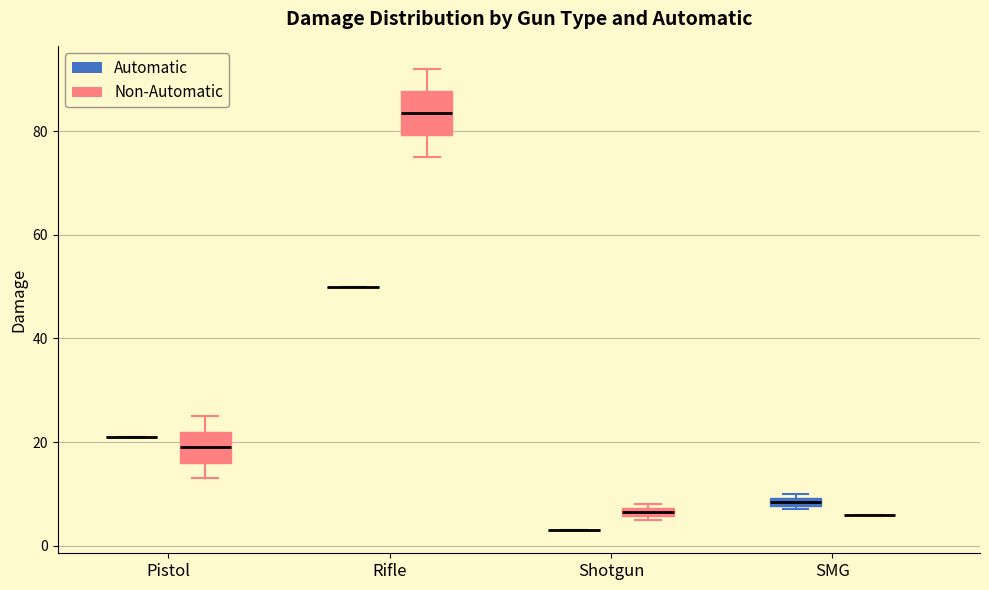

Comparing the boxes themselves (not the whiskers), which one is the tallest?

Rifle (Non-Automatic)